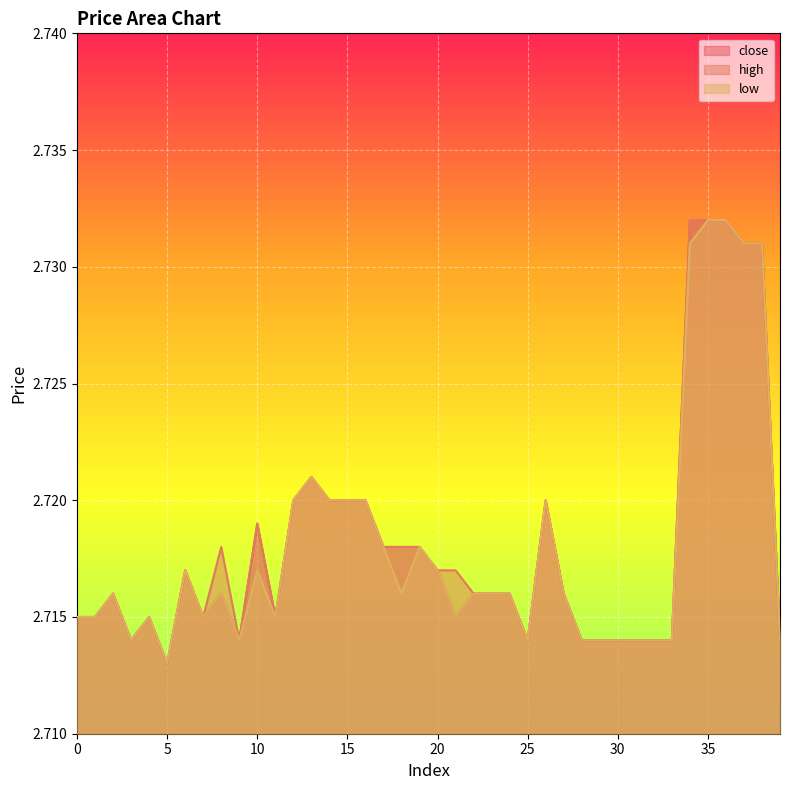

Reading right to left, list all the values displayed in this chart.

close: 2.7	2.7	2.7	2.7	2.7	2.7	2.7	2.7	2.7	2.7	2.7	2.7	2.7	2.7	2.7	2.7	2.7	2.7	2.7	2.7	2.7	2.7	2.7	2.7	2.7	2.7	2.7	2.7	2.7	2.7	2.7	2.7	2.7	2.7	2.7	2.7	2.7	2.7	2.7	2.7
high: 2.7	2.7	2.7	2.7	2.7	2.7	2.7	2.7	2.7	2.7	2.7	2.7	2.7	2.7	2.7	2.7	2.7	2.7	2.7	2.7	2.7	2.7	2.7	2.7	2.7	2.7	2.7	2.7	2.7	2.7	2.7	2.7	2.7	2.7	2.7	2.7	2.7	2.7	2.7	2.7
low: 2.7	2.7	2.7	2.7	2.7	2.7	2.7	2.7	2.7	2.7	2.7	2.7	2.7	2.7	2.7	2.7	2.7	2.7	2.7	2.7	2.7	2.7	2.7	2.7	2.7	2.7	2.7	2.7	2.7	2.7	2.7	2.7	2.7	2.7	2.7	2.7	2.7	2.7	2.7	2.7